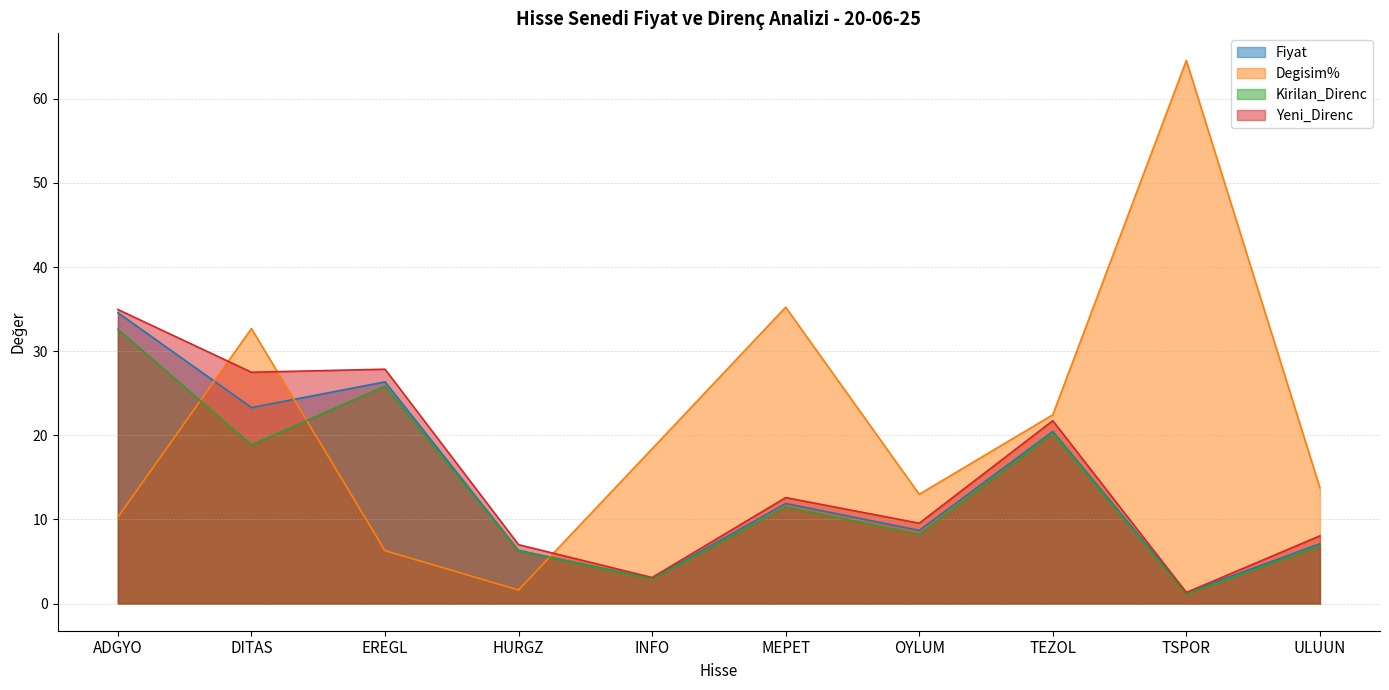

What position from the right is TSPOR?

2